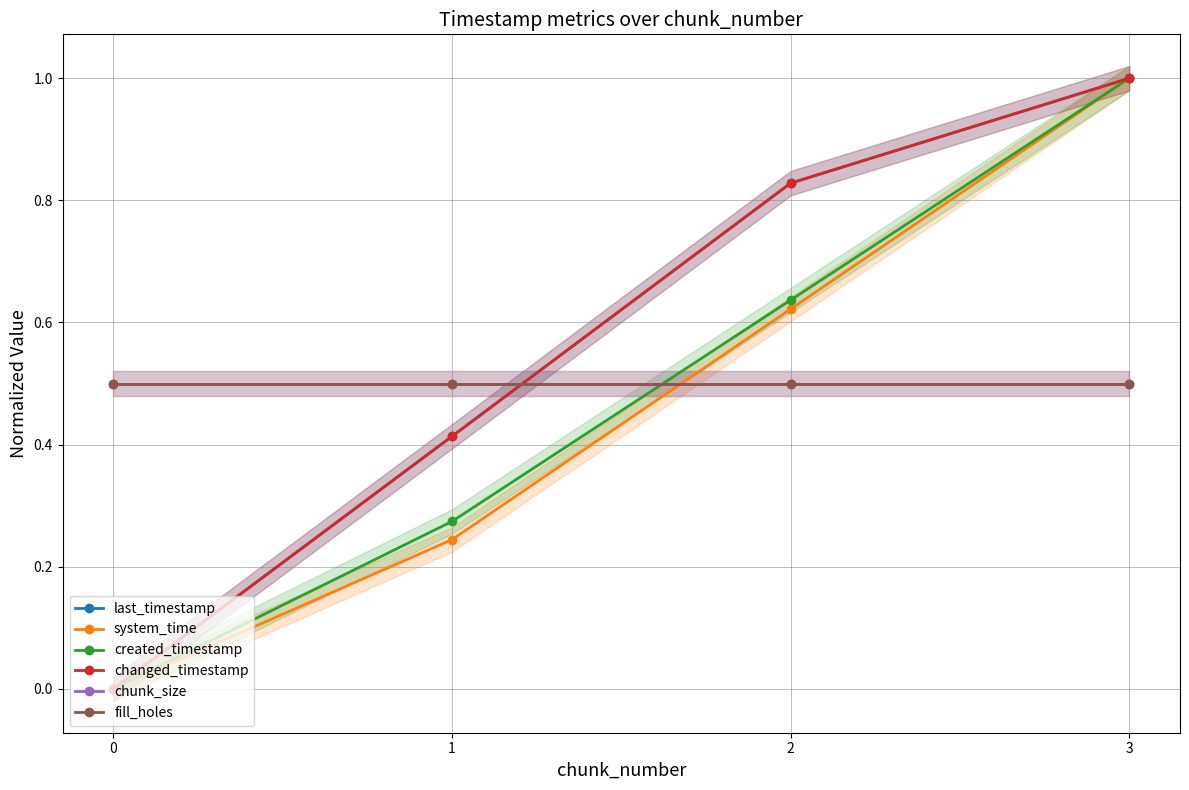

How many lines are shown in the chart?

6